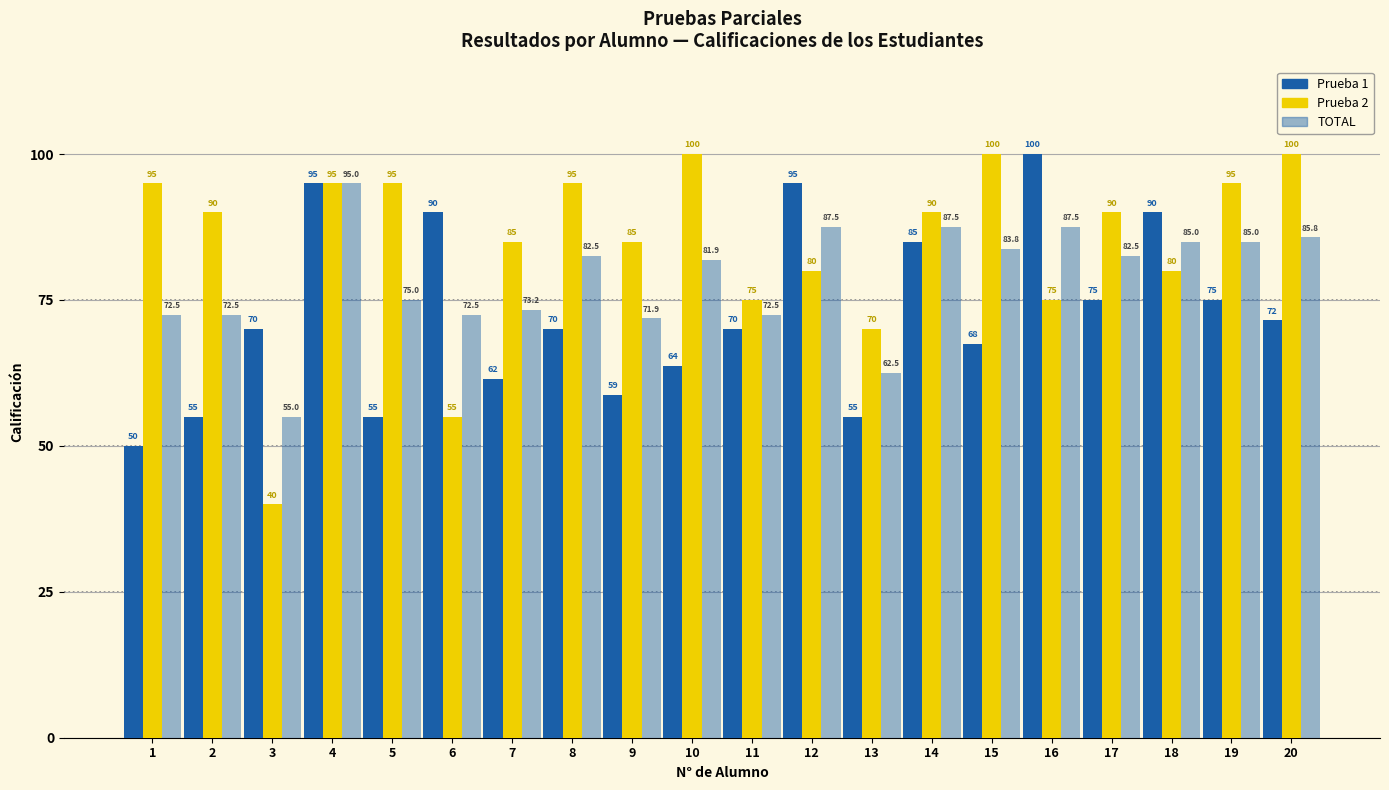

Does the chart contain stacked bars?

No